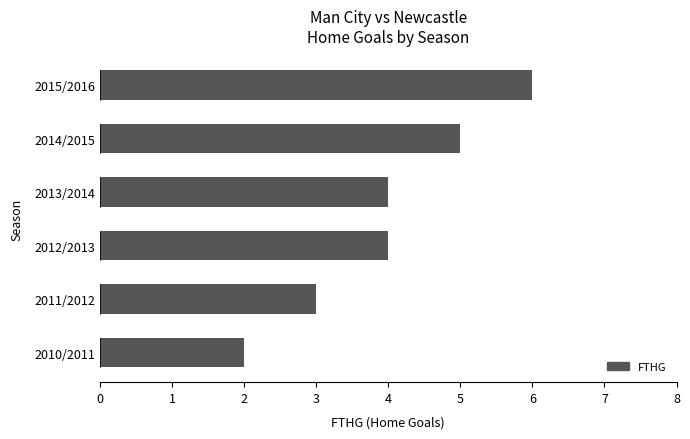

Read the value at 2011/2012.

3